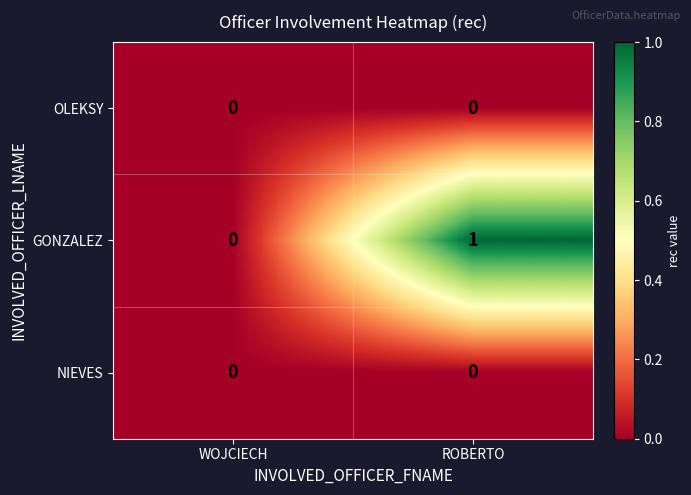

The value of GONZALEZ at WOJCIECH is 1. True or false?

False